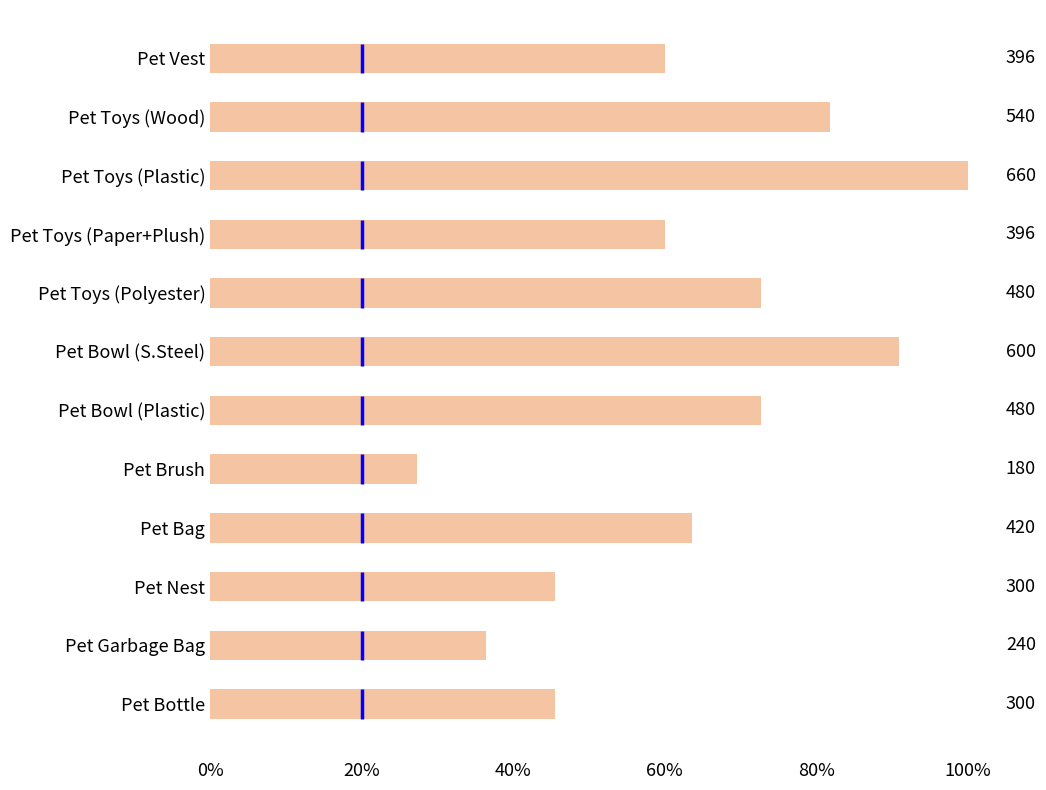

How many bars are there in total?

12